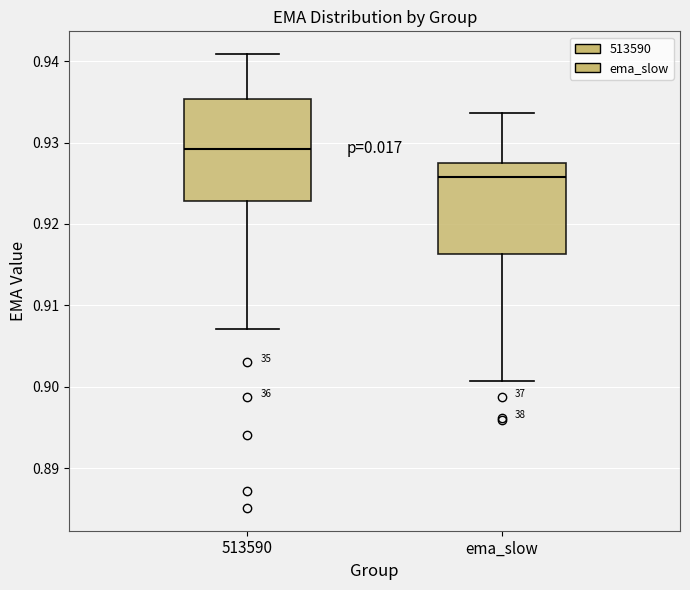

Which box is the tallest, from its lower edge to its upper edge?

513590